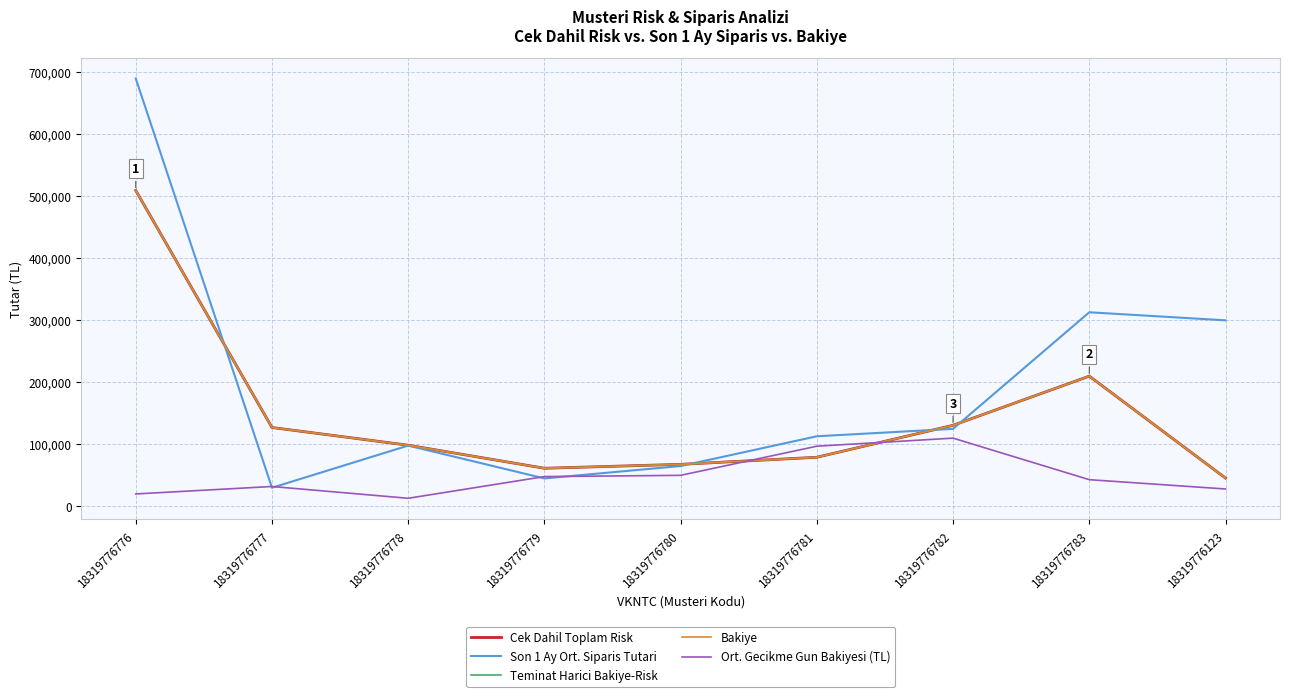

Between 18319776781 and 18319776782, which series saw the biggest shift?

Cek Dahil Toplam Risk